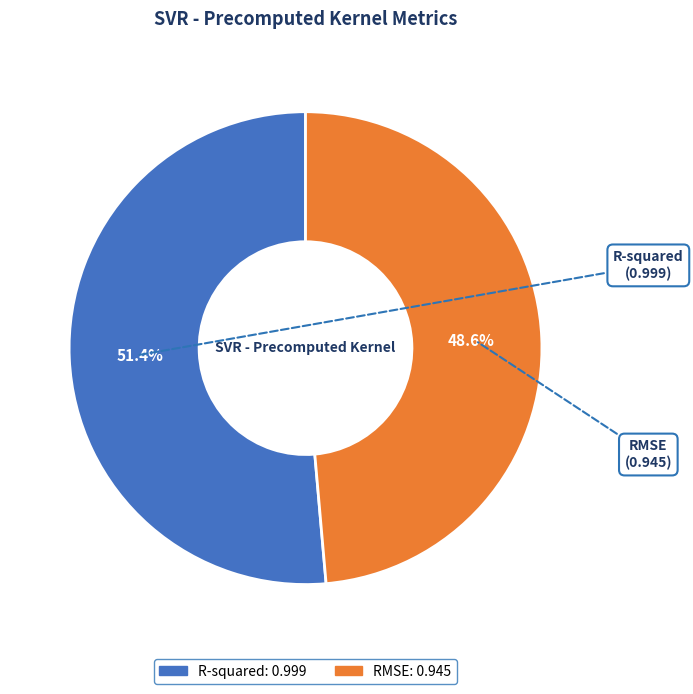

How many segments does this pie chart have?

2